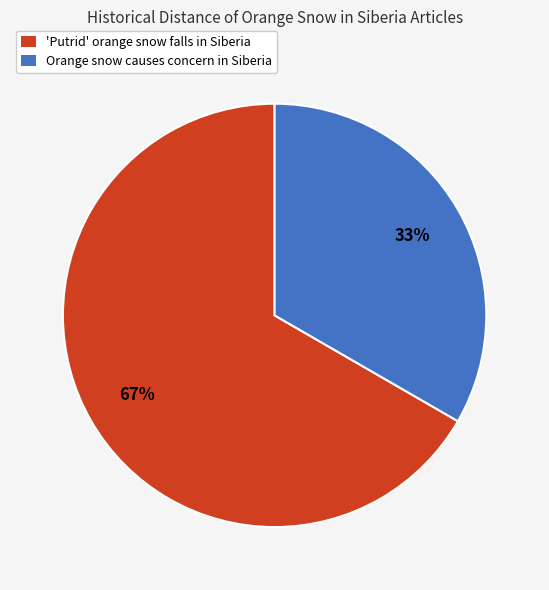

Which has a higher value, 'Putrid' orange snow falls in Siberia or Orange snow causes concern in Siberia?

'Putrid' orange snow falls in Siberia